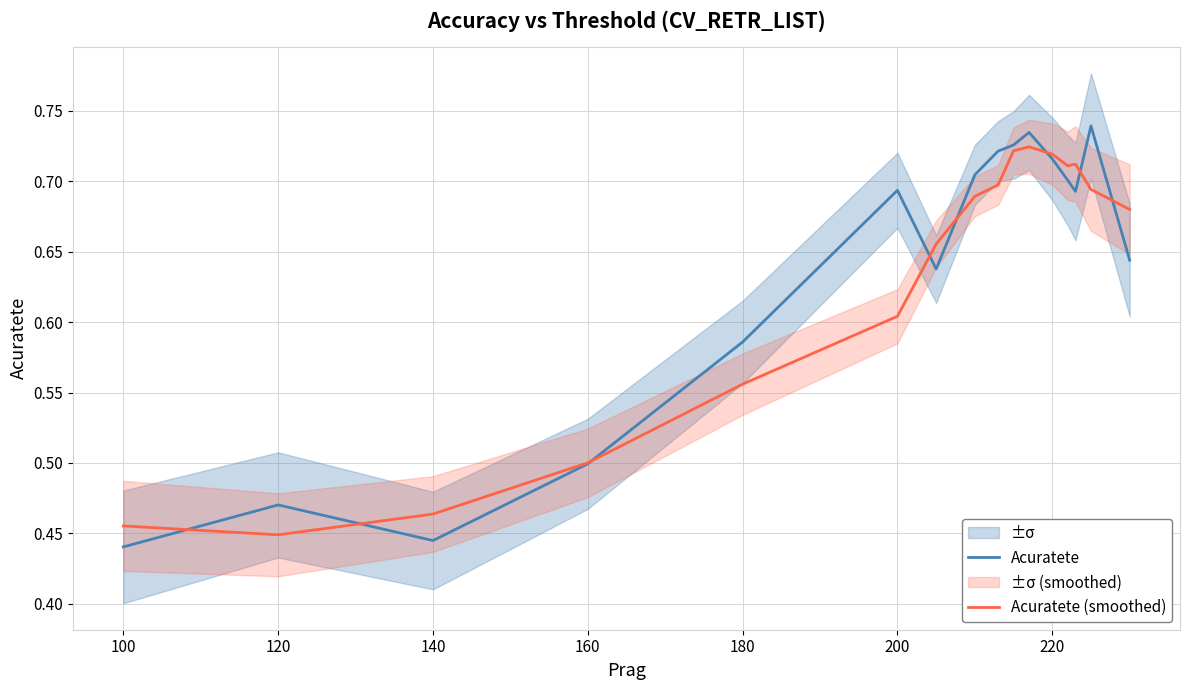

The value of Acuratete (smoothed) at 180 is 0.4. True or false?

False